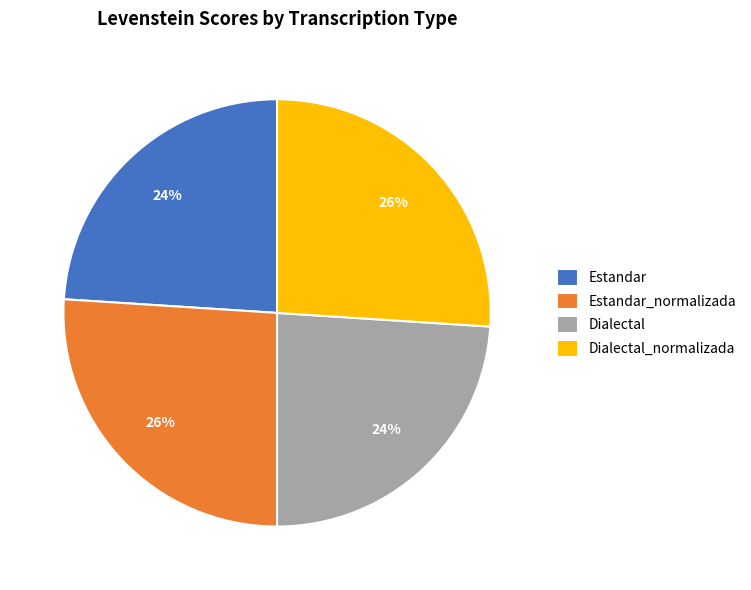

To the nearest percent, what is the difference between the largest and smallest slice percentages?

2%